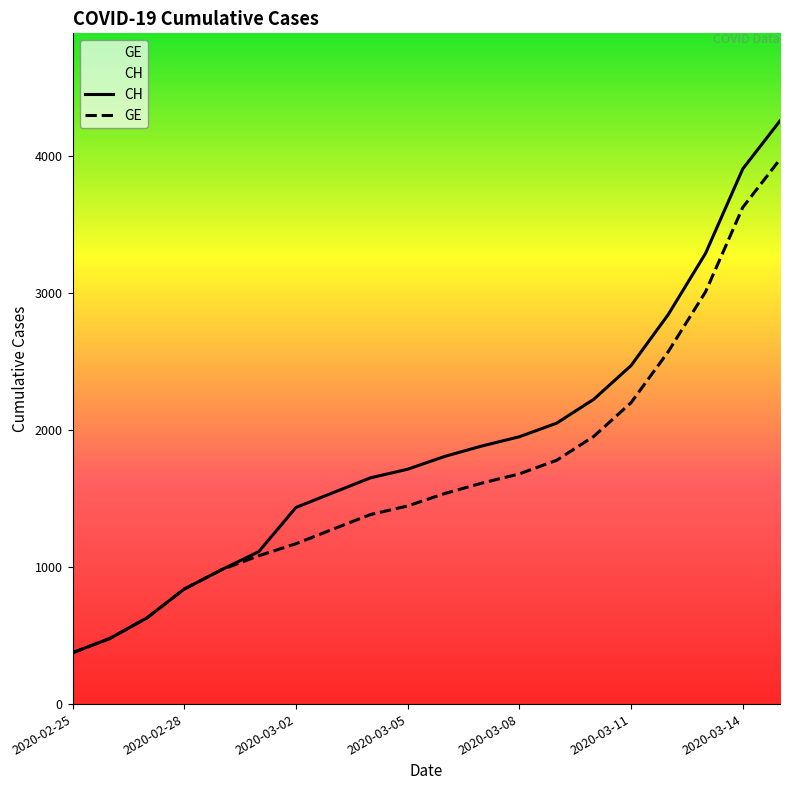

True or false: CH and GE intersect in this chart.

False